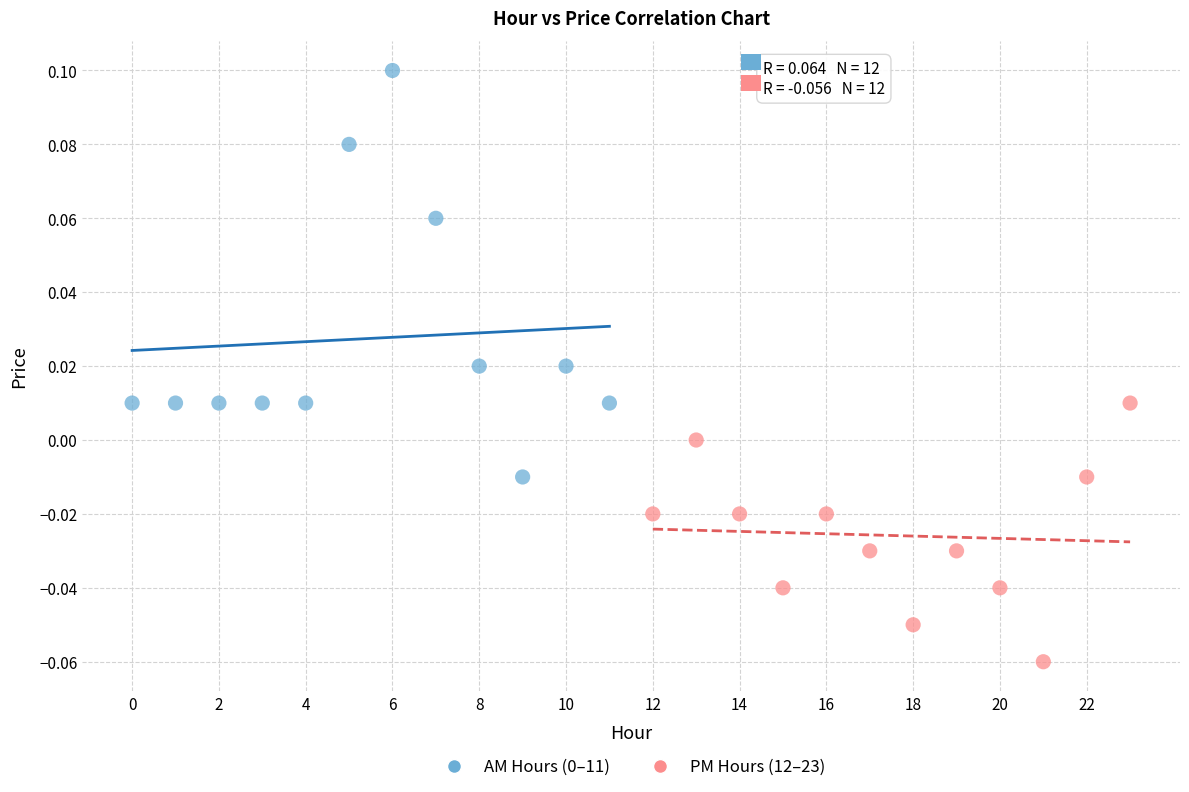

Which series contains the lowest Y value?

PM Hours (12–23)